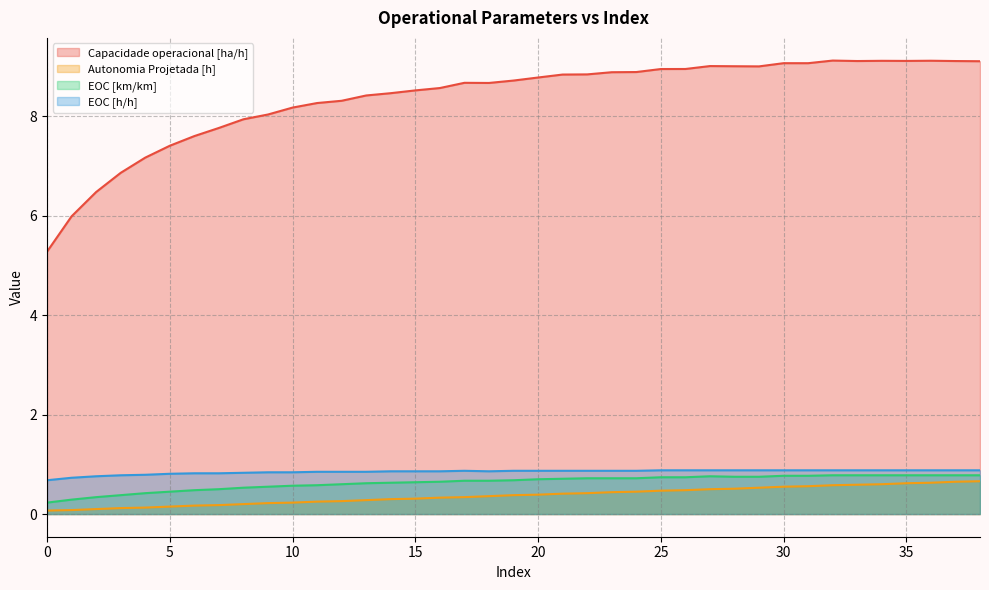

Which series has the largest total across all categories?

Capacidade operacional [ha/h]